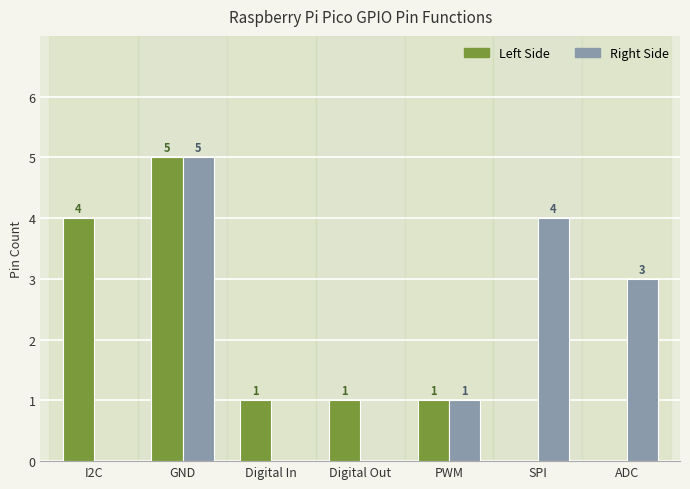

At which category is the sum across all series the highest?

GND